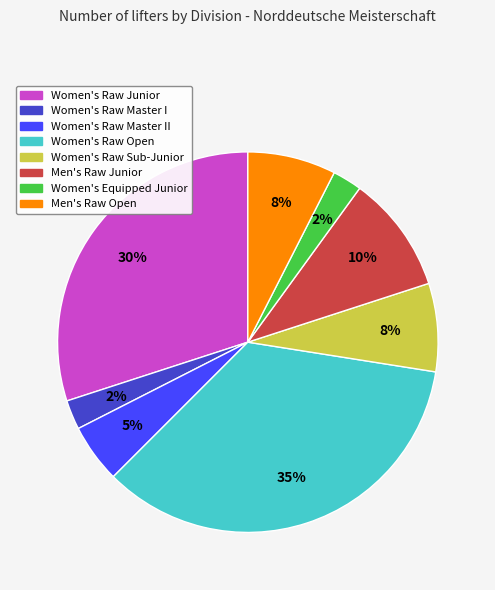

Is there any slice that represents more than half of the pie?

No